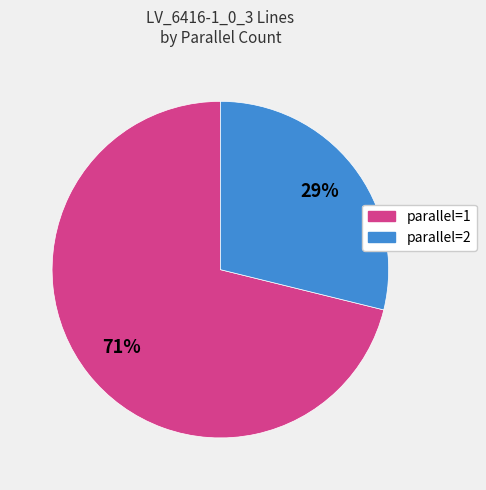

Does any single category account for the majority?

Yes